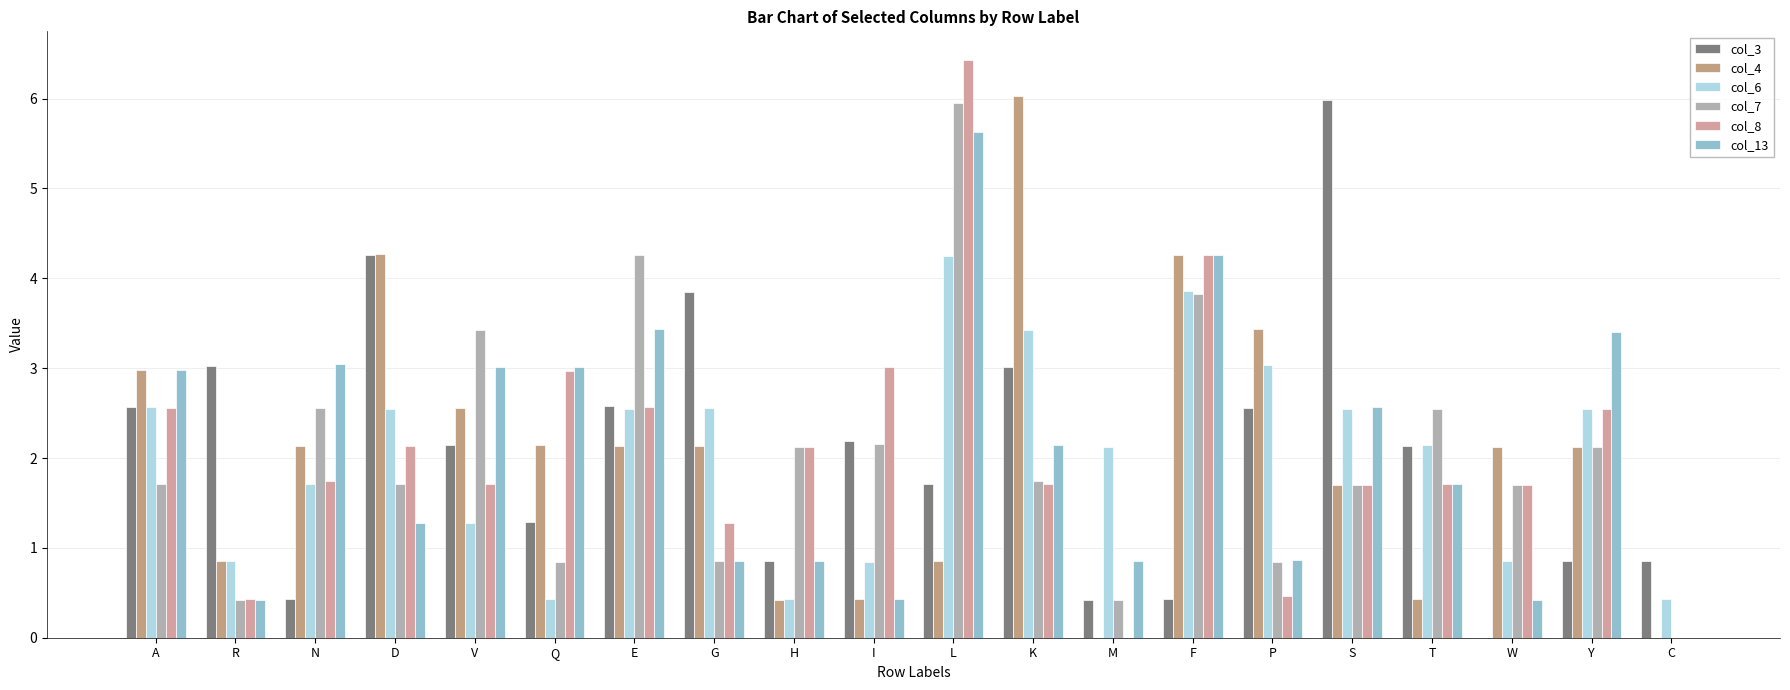

Reading left to right, transcribe all the data shown in this chart.

col_3: 2.6	3.0	0.4	4.3	2.1	1.3	2.6	3.9	0.8	2.2	1.7	3.0	0.4	0.4	2.6	6.0	2.1	0.0	0.9	0.9
col_4: 3.0	0.9	2.1	4.3	2.6	2.1	2.1	2.1	0.4	0.4	0.9	6.0	0.0	4.3	3.4	1.7	0.4	2.1	2.1	0.0
col_6: 2.6	0.9	1.7	2.6	1.3	0.4	2.6	2.6	0.4	0.8	4.2	3.4	2.1	3.9	3.0	2.5	2.1	0.9	2.5	0.4
col_7: 1.7	0.4	2.6	1.7	3.4	0.8	4.3	0.9	2.1	2.2	5.9	1.7	0.4	3.8	0.8	1.7	2.6	1.7	2.1	0.0
col_8: 2.6	0.4	1.7	2.1	1.7	3.0	2.6	1.3	2.1	3.0	6.4	1.7	0.0	4.3	0.5	1.7	1.7	1.7	2.6	0.0
col_13: 3.0	0.4	3.0	1.3	3.0	3.0	3.4	0.9	0.8	0.4	5.6	2.1	0.9	4.3	0.9	2.6	1.7	0.4	3.4	0.0